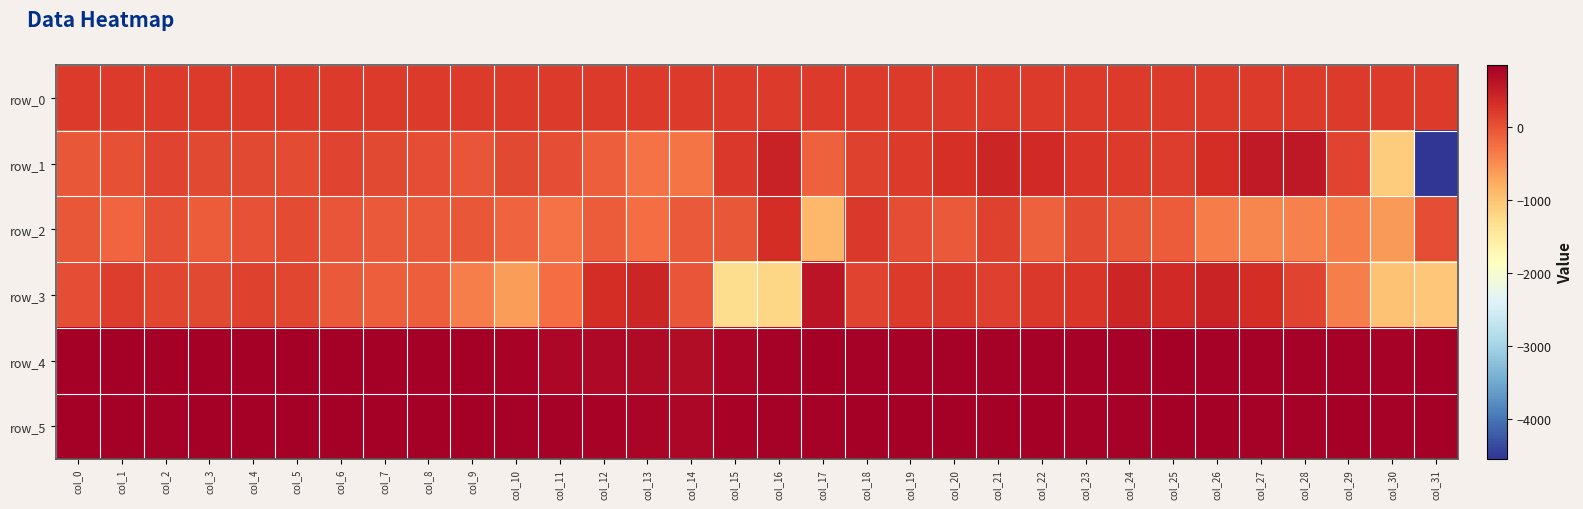

What is the total value across all series at col_14?

1287.1